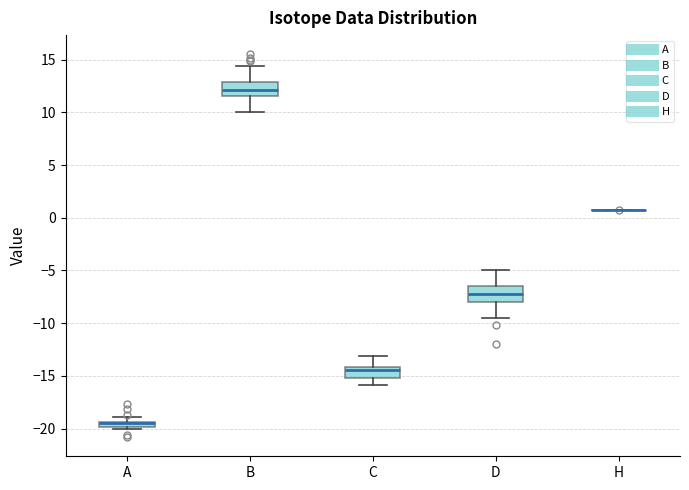

Where is the upper edge of the box for B on the y-axis? The values are not printed on the chart, so give them approximately, as read against the axis.

13.0